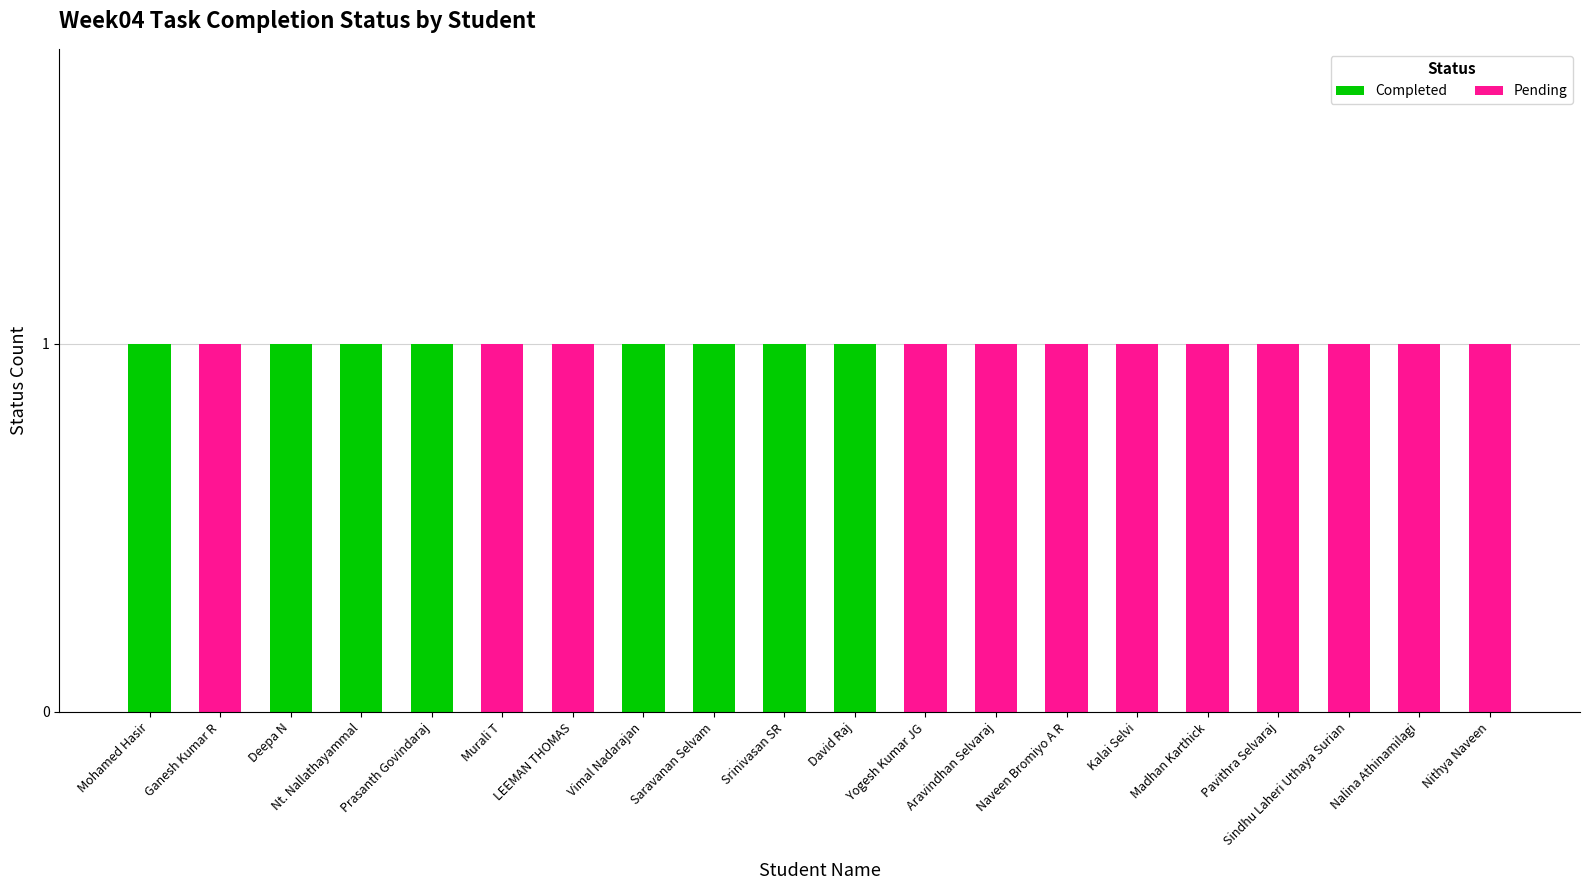

The Completed series shows 1 at Deepa N. True or false?

True